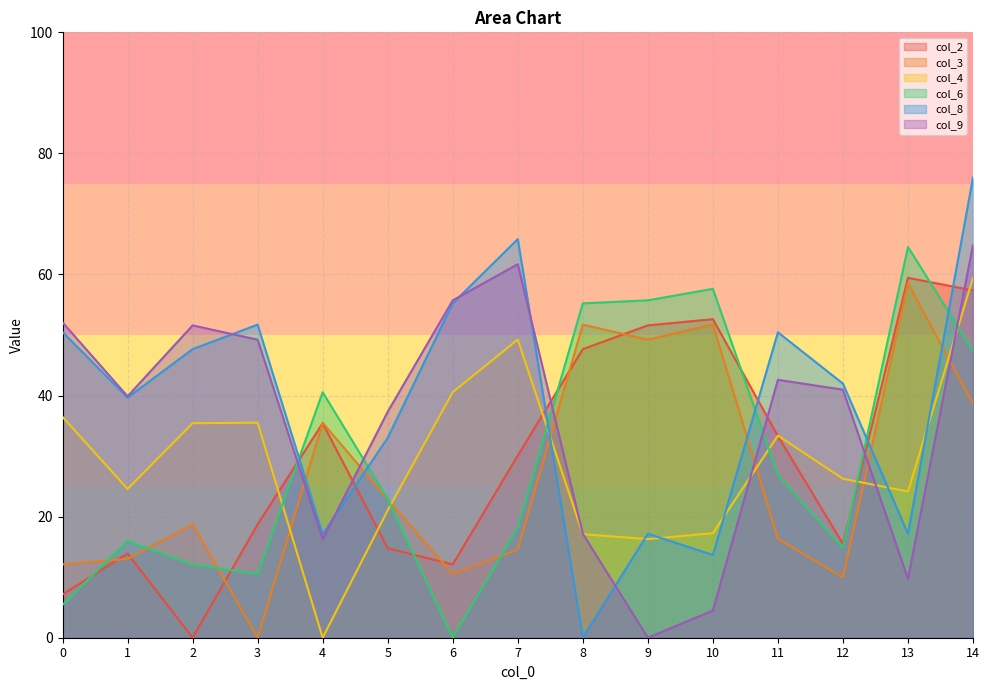

Reading right to left, transcribe all the data shown in this chart.

col_2: 14=57.4	13=59.5	12=15.5	11=33.3	10=52.6	9=51.6	8=47.7	7=30.1	6=12.1	5=14.8	4=35.4	3=18.7	2=0.0	1=13.9	0=7.2
col_3: 14=38.6	13=58.6	12=10.0	11=16.4	10=51.8	9=49.2	8=51.7	7=14.6	6=10.5	5=22.9	4=35.5	3=0.0	2=18.7	1=13.0	0=12.1
col_4: 14=59.4	13=24.2	12=26.3	11=33.4	10=17.3	9=16.3	8=17.1	7=49.2	6=40.6	5=21.0	4=0.0	3=35.5	2=35.4	1=24.6	0=36.5
col_6: 14=47.4	13=64.5	12=14.8	11=26.9	10=57.6	9=55.7	8=55.2	7=18.2	6=0.0	5=22.9	4=40.6	3=10.5	2=12.1	1=16.0	0=5.4
col_8: 14=76.0	13=17.2	12=42.0	11=50.5	10=13.7	9=17.2	8=0.0	7=65.8	6=55.2	5=33.0	4=17.1	3=51.7	2=47.7	1=39.7	0=50.5
col_9: 14=64.9	13=9.7	12=41.0	11=42.6	10=4.5	9=0.0	8=17.2	7=61.7	6=55.7	5=37.3	4=16.3	3=49.2	2=51.6	1=39.9	0=52.1